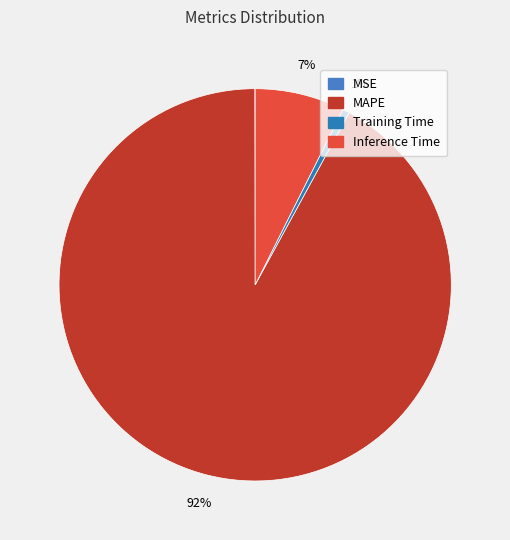

Rank the categories by value from lowest to highest.

MSE, Training Time, Inference Time, MAPE